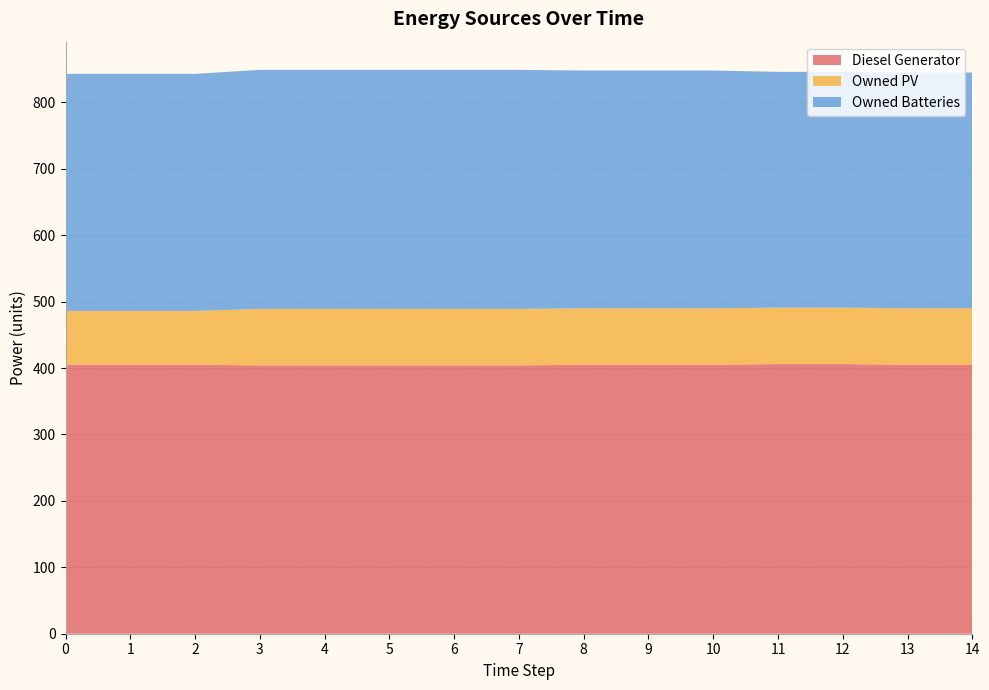

Reading left to right, extract all data points from this chart.

Diesel Generator: 405	405	405	404	404	404	404	404	405	405	405	406	406	405	405
Owned PV: 81	81	81	85	85	85	85	85	85	85	85	85	85	85	85
Owned Batteries: 357	357	357	360	360	360	360	360	358	358	358	355	355	355	355